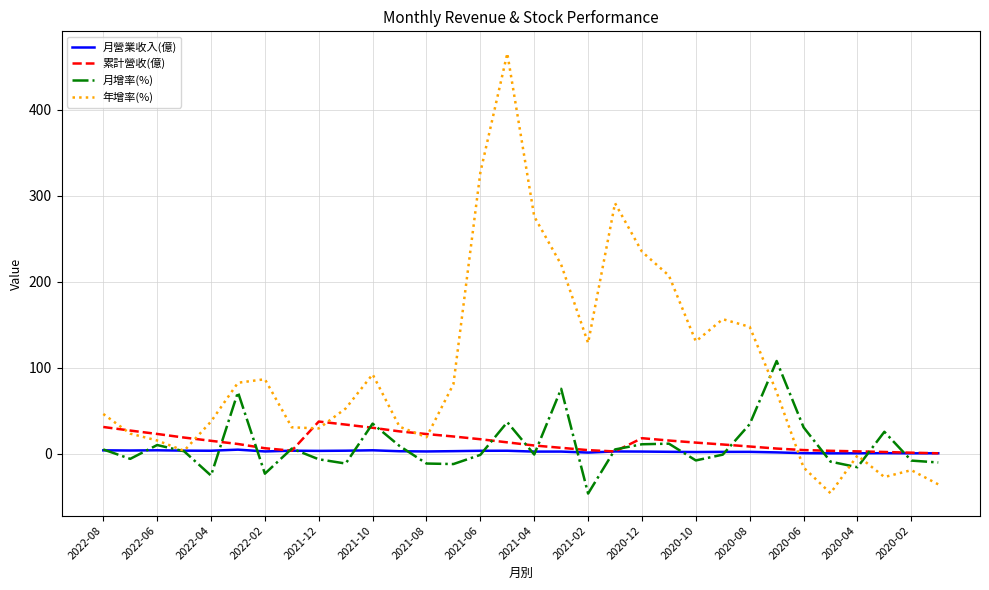

What is the lowest value of the 月增率(%) series?

-46.1